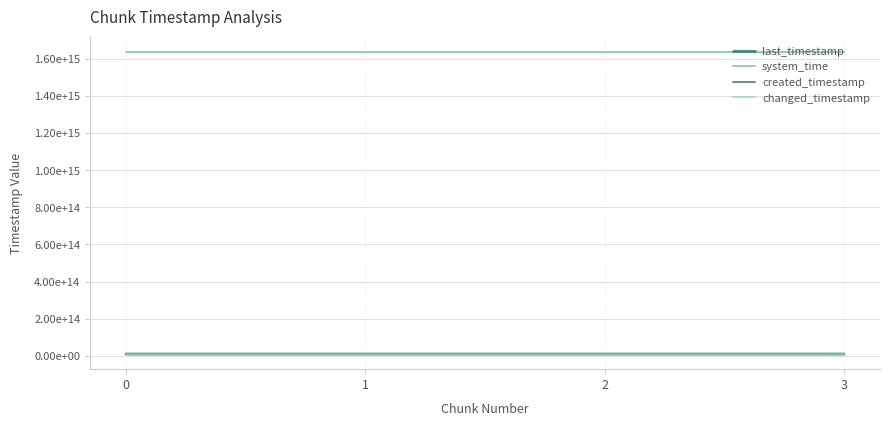

Is this an area chart (filled region under the line)?

No